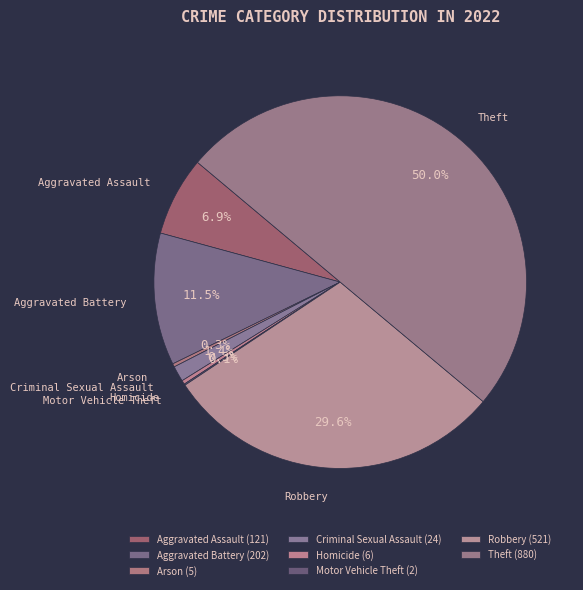

Which has a higher value, Robbery or Aggravated Battery?

Robbery